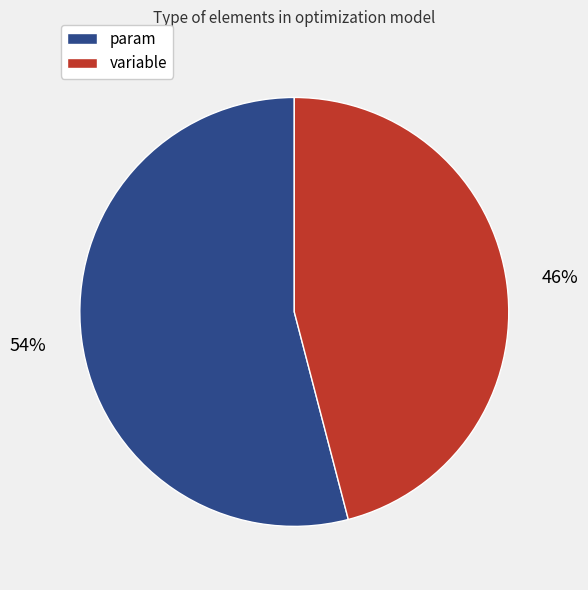

To the nearest percent, what is the difference between the variable and param slice percentages?

8%